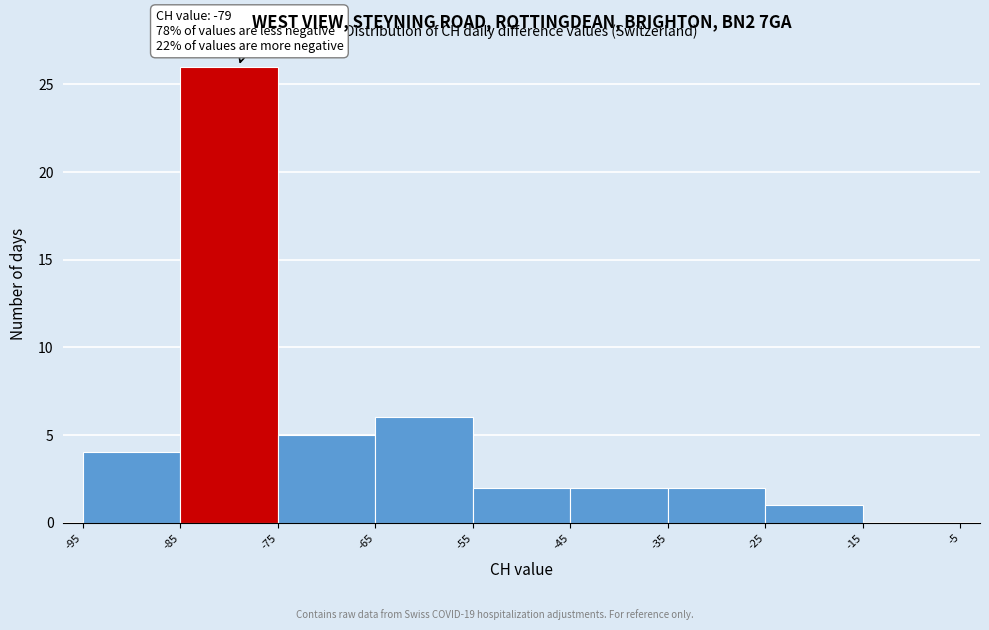

Which range on the x-axis has the tallest bar?

-85 to -75